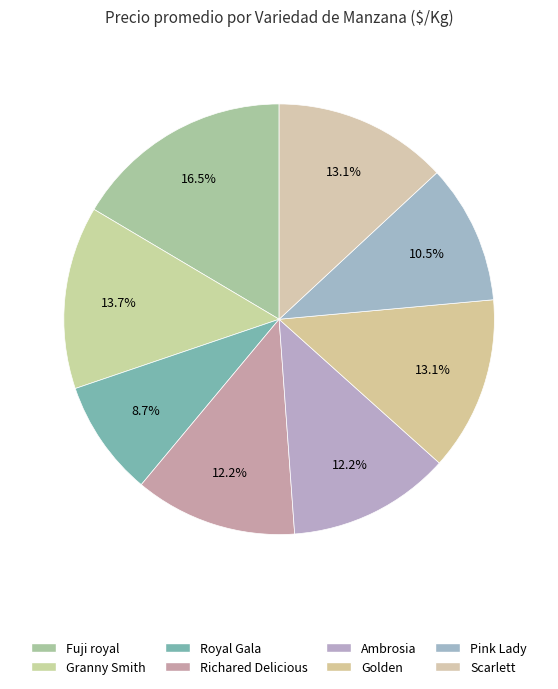

The Ambrosia slice represents 12% of the pie. True or false?

True